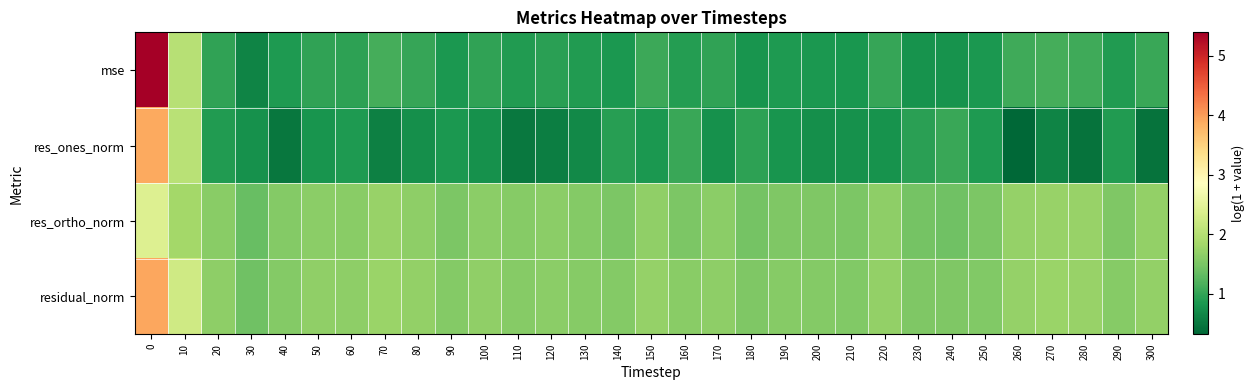

Which series changed the most between 20 and 300?

res_ones_norm